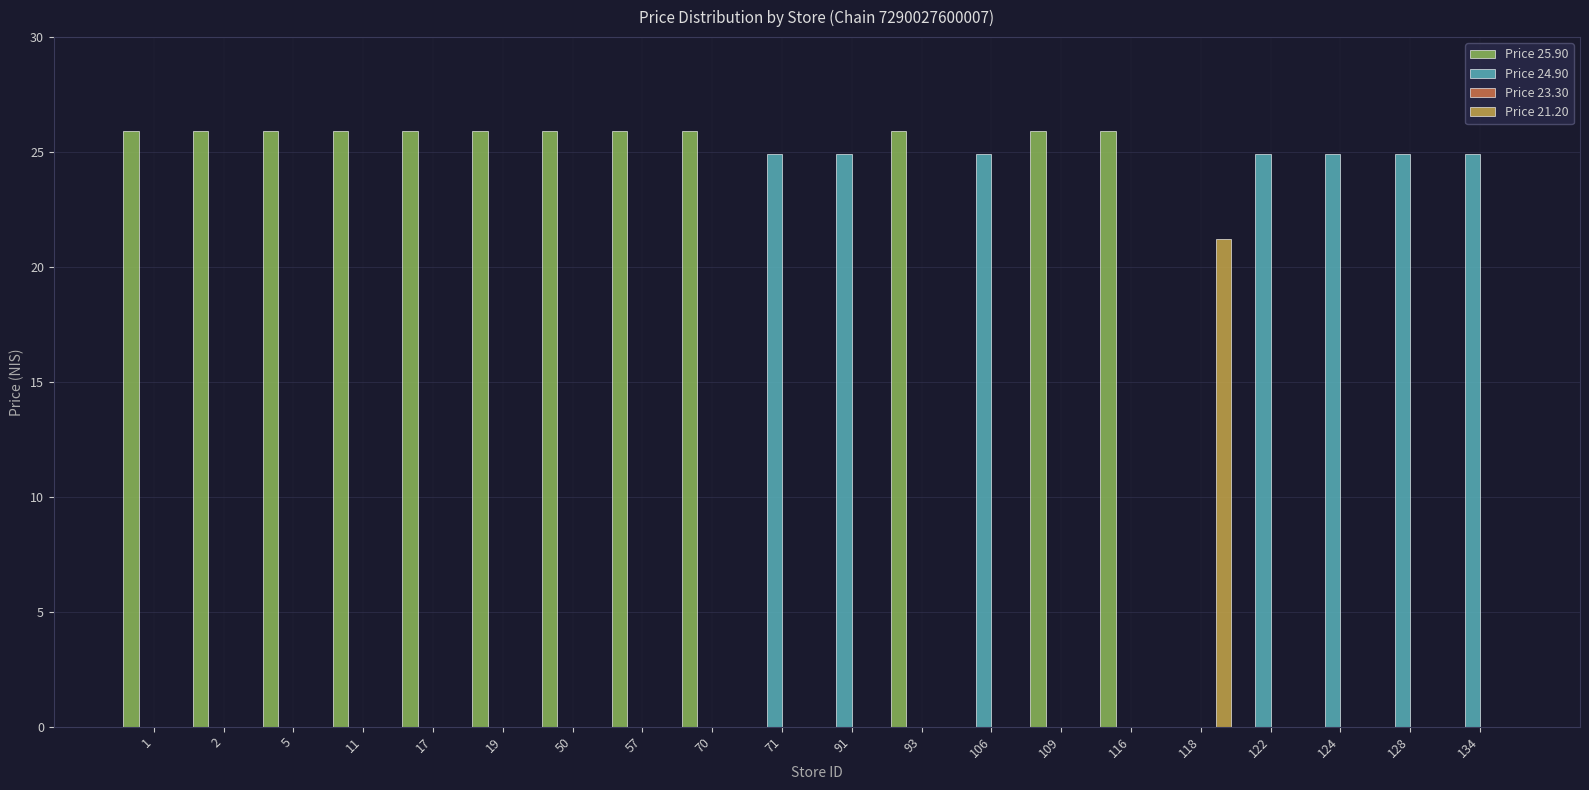

Is the value of Price 24.90 at 2 greater than the value of Price 25.90 at 11?

No